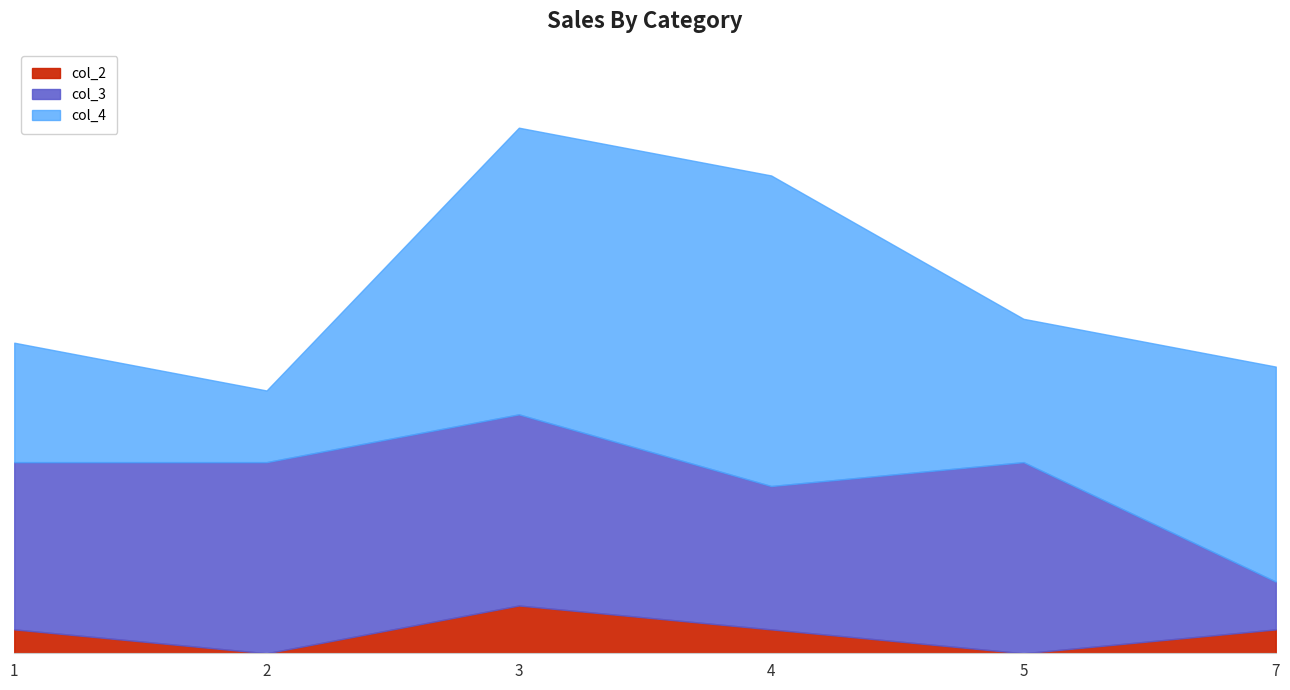

The value of col_3 at 1 is 10. True or false?

False